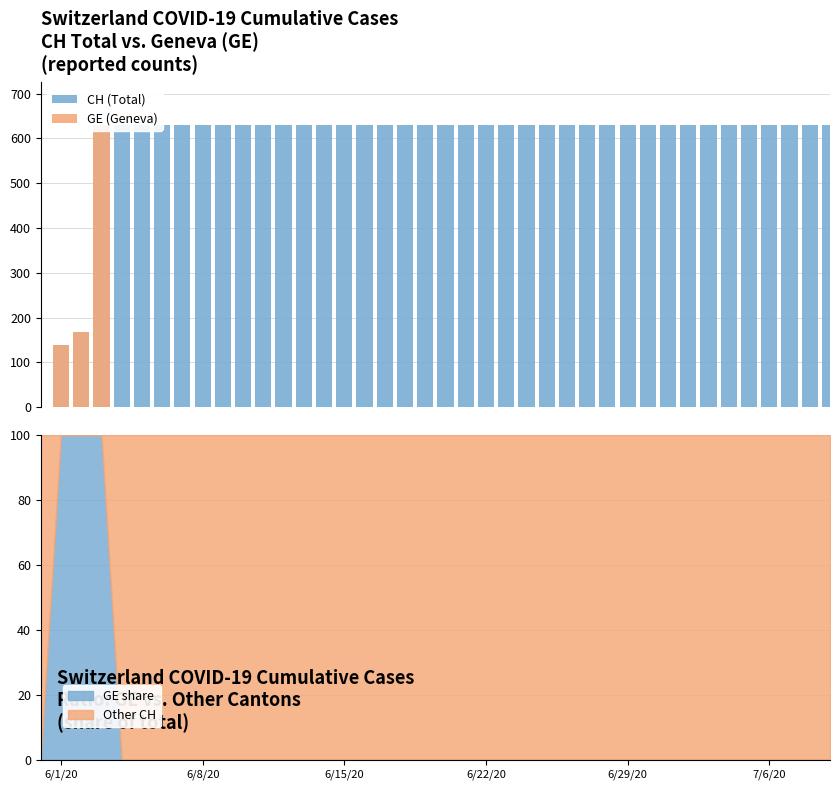

What is the highest value of the GE share series?

100